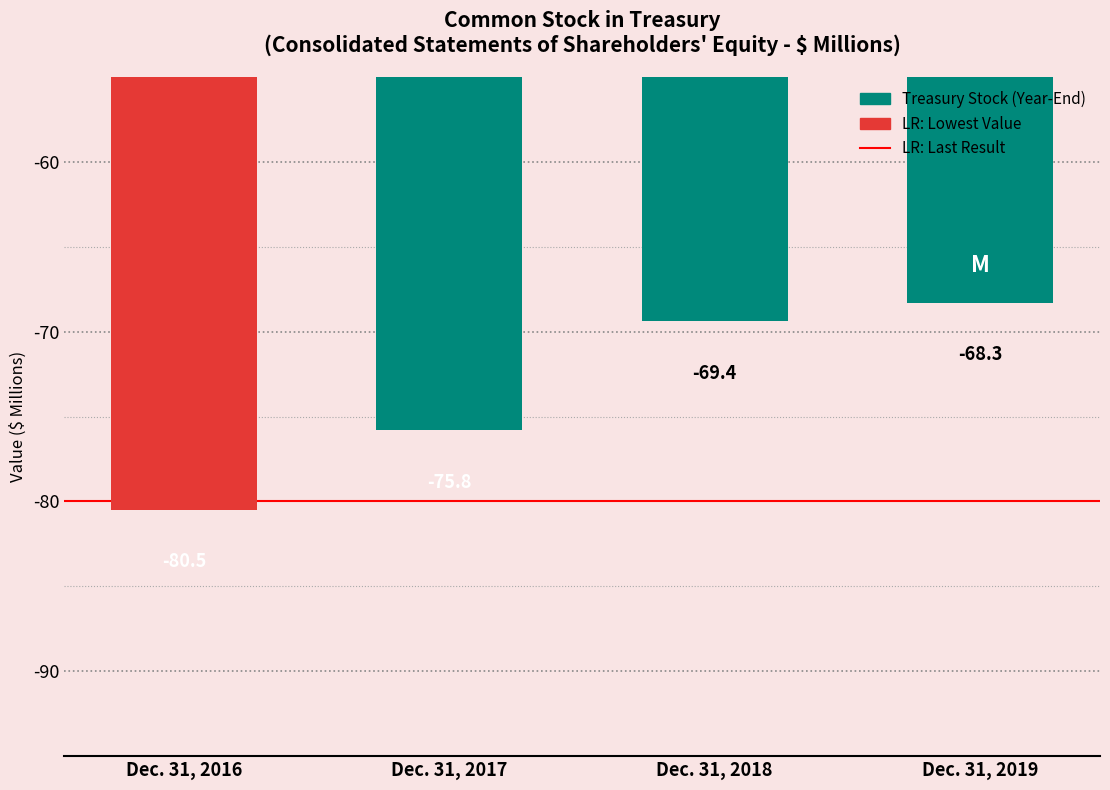

Rank the categories by value from lowest to highest.

Dec. 31, 2016, Dec. 31, 2017, Dec. 31, 2018, Dec. 31, 2019